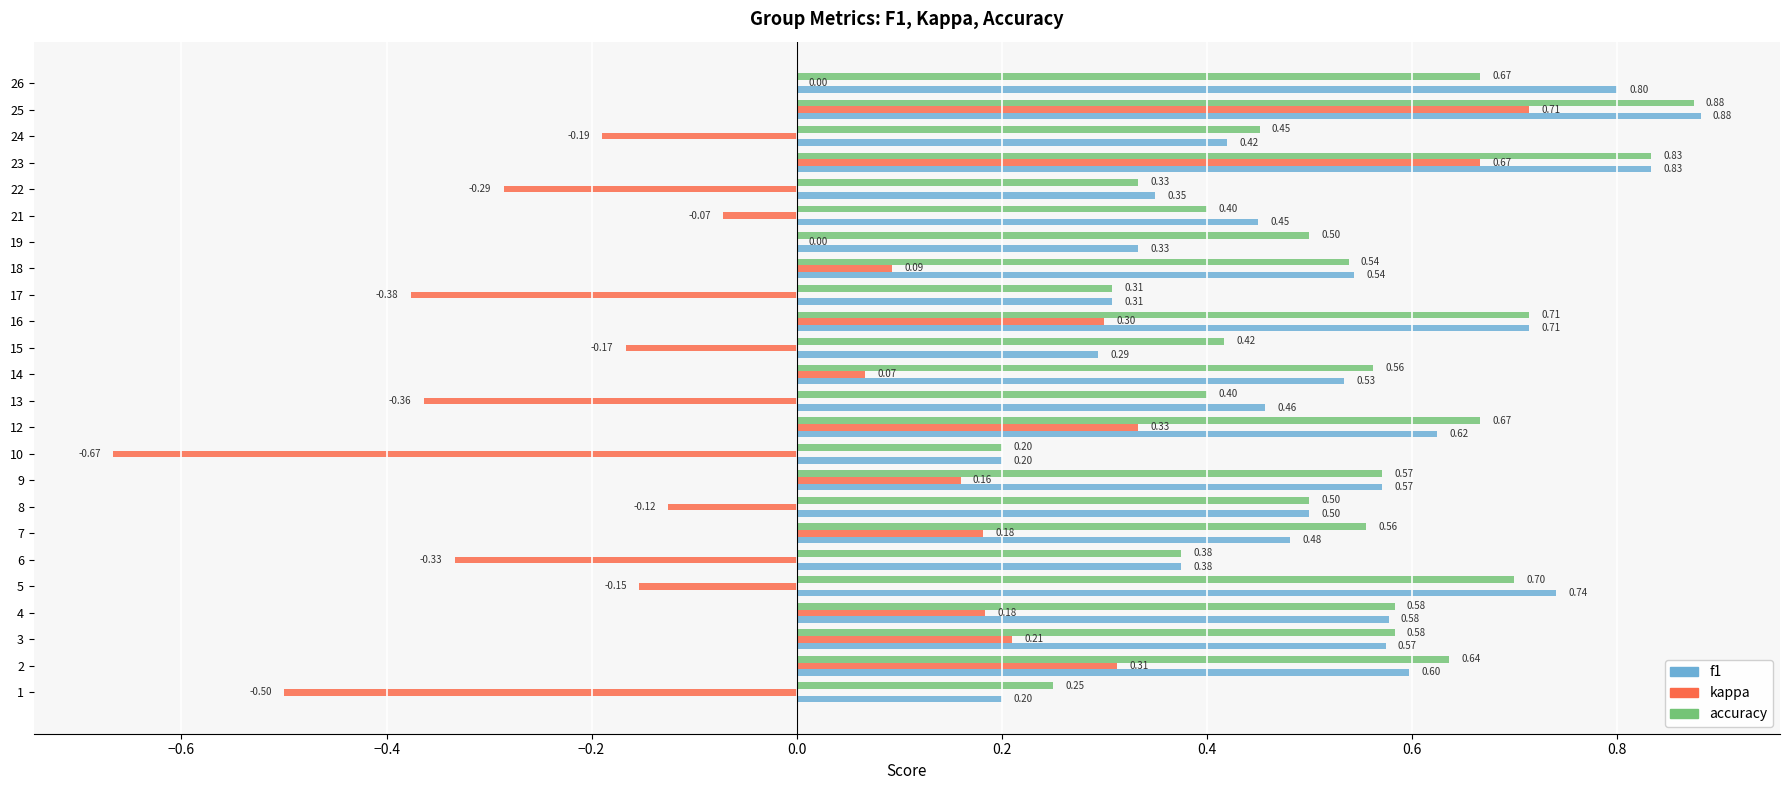

Which series has the largest total across all categories?

accuracy